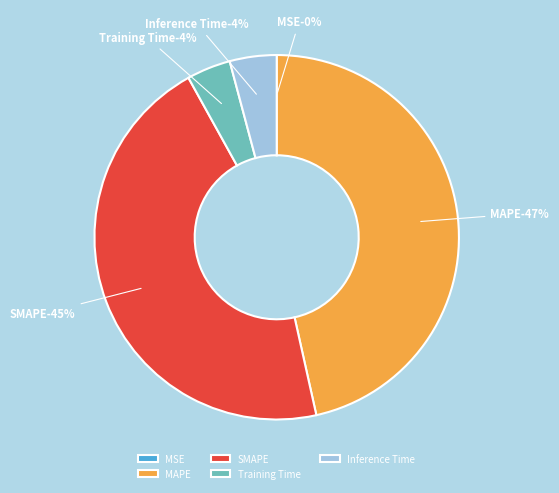

What percentage do MAPE and Inference Time together represent?

50.7%